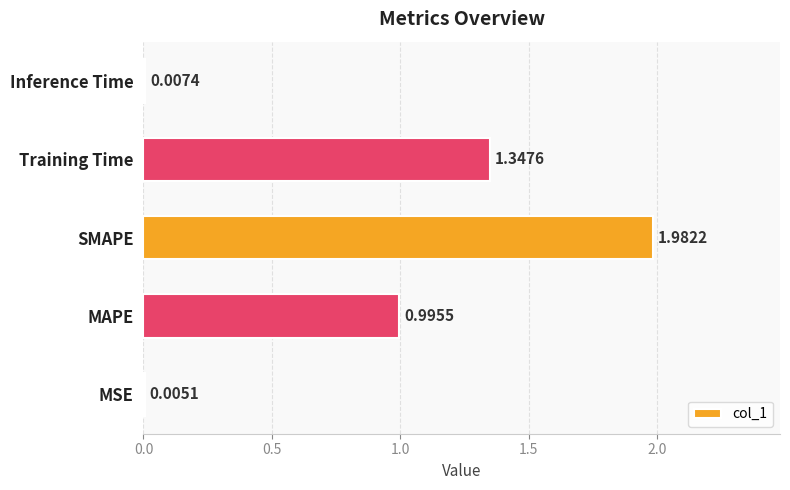

Where is the data nearest to the value 0?

MSE